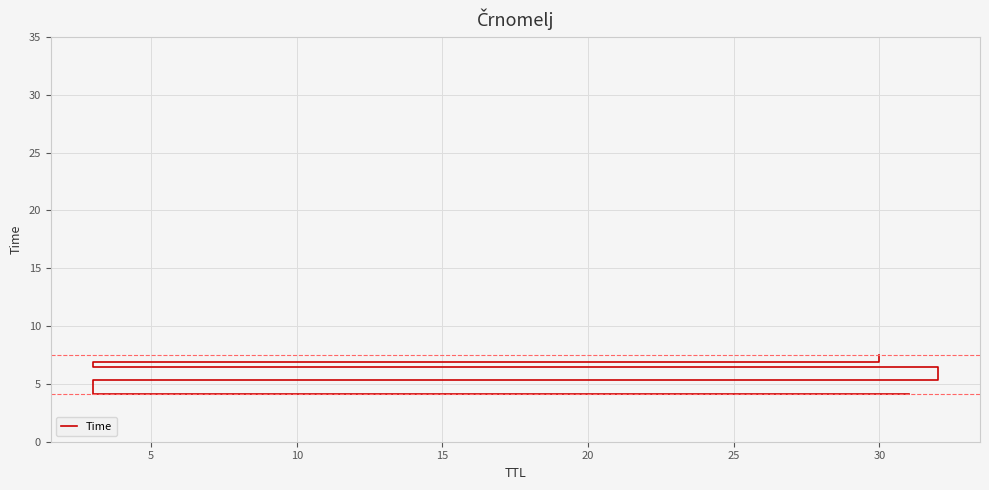

List the labels in order of value, smallest first.

0, 5, 10, 15, 20, 25